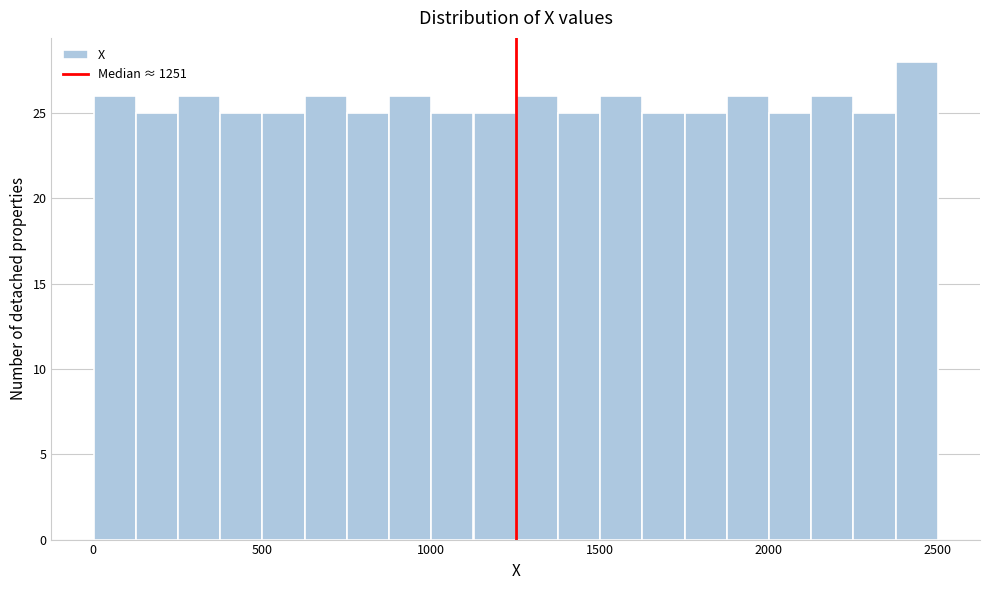

Read against the x-axis, roughly where is the centre of the tallest bar?

2450